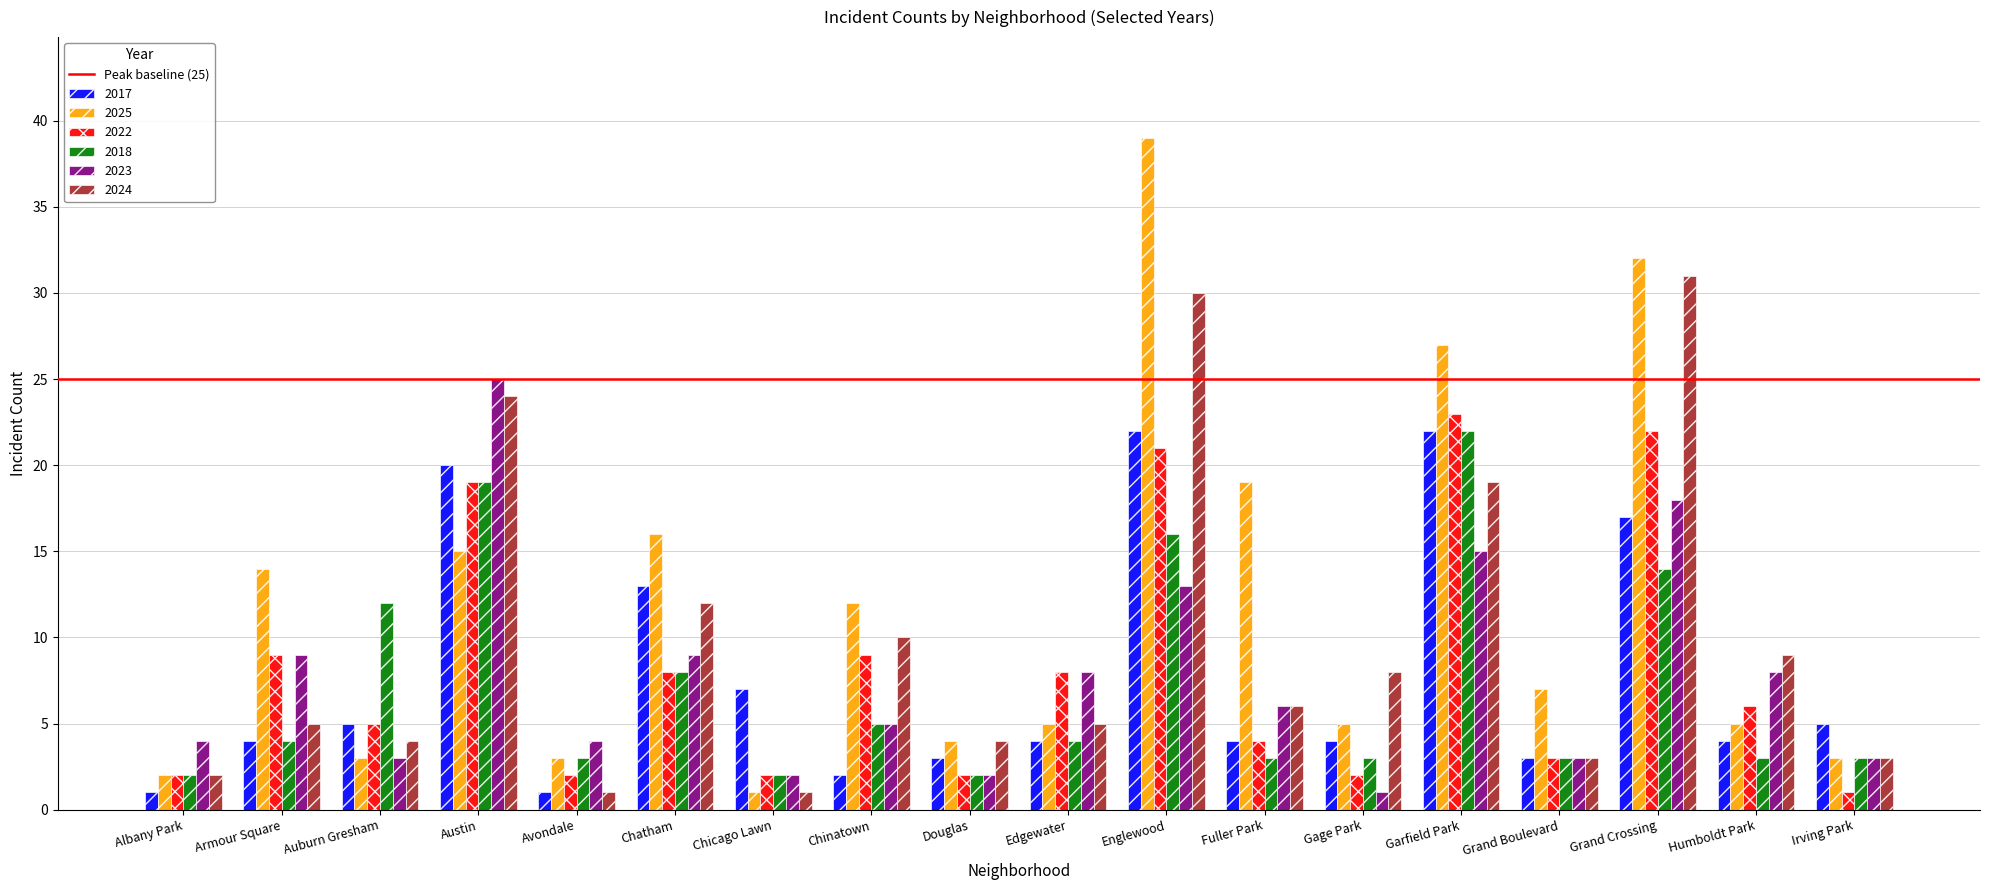

Which series changed the most between Albany Park and Gage Park?

2024